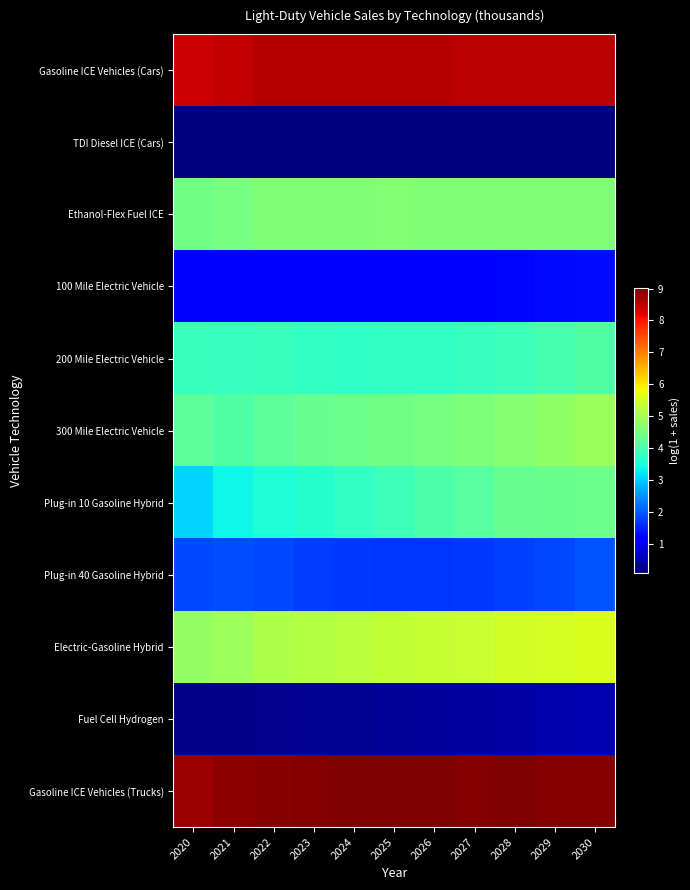

At which category does the chart reach its peak across all series?

2025